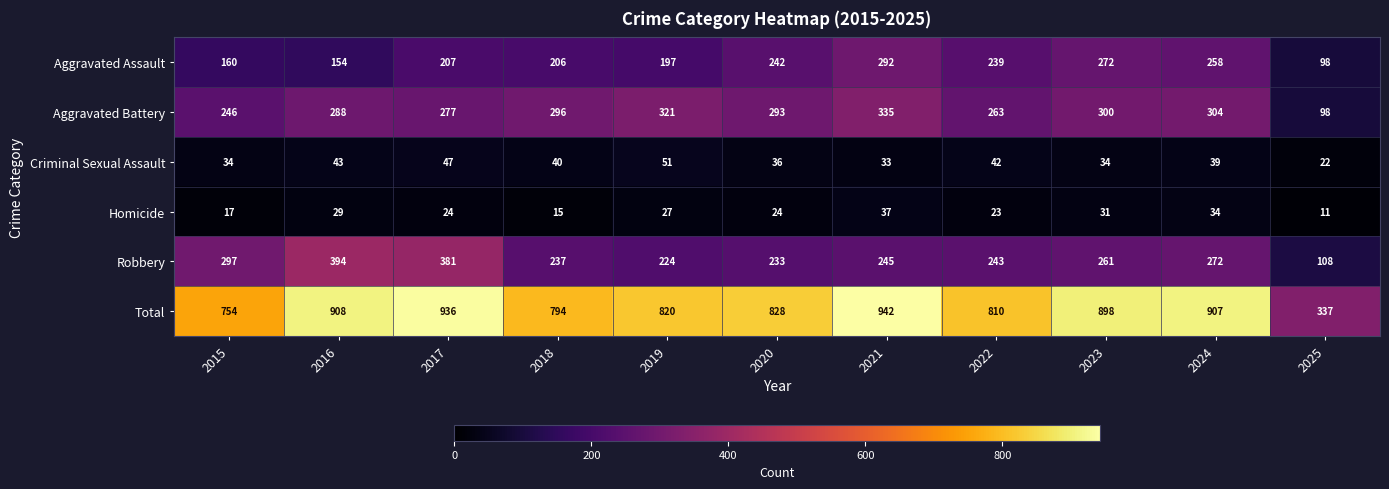

Where does the Robbery series first go above 245?

2015